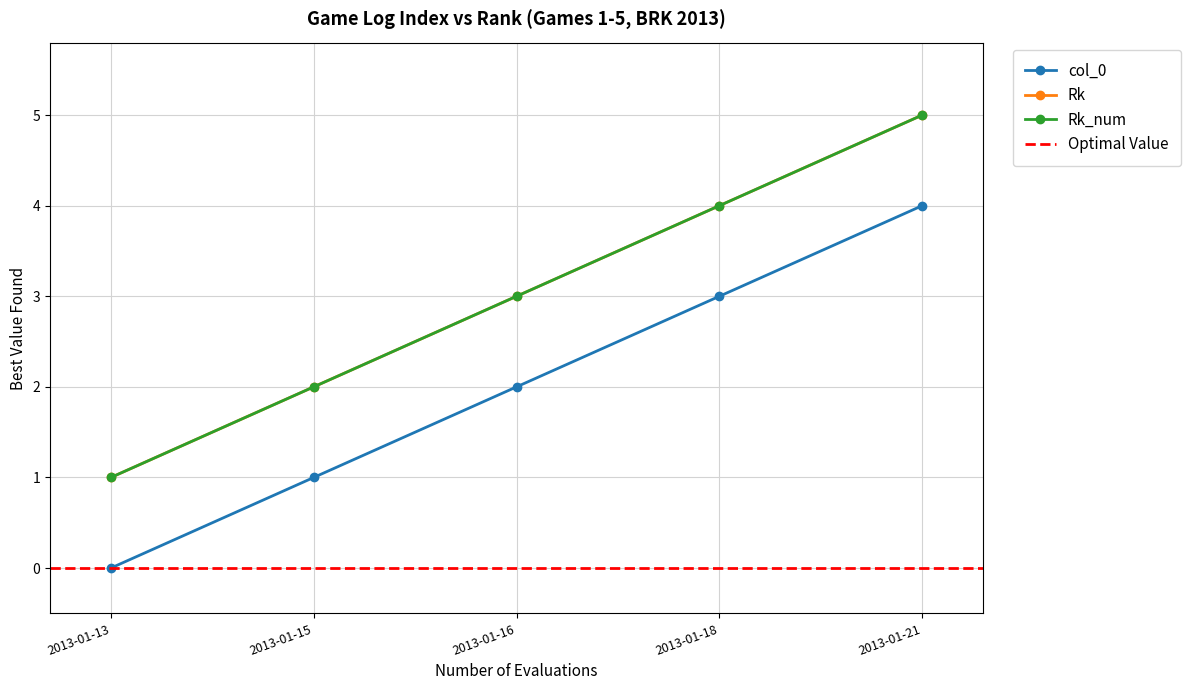

How many lines are shown in the chart?

3